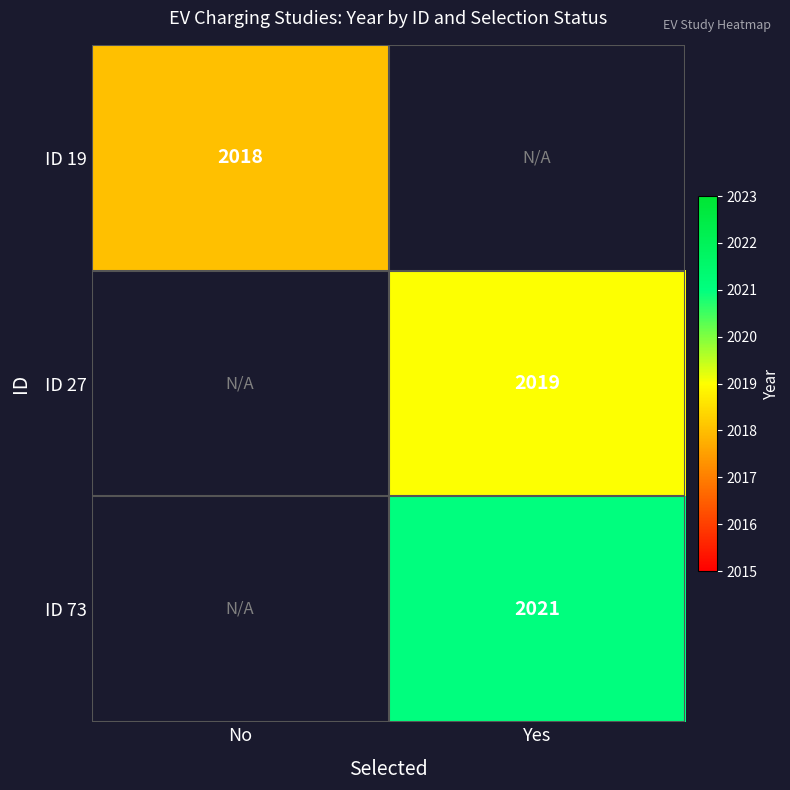

At which category does the chart reach its minimum across all series?

No